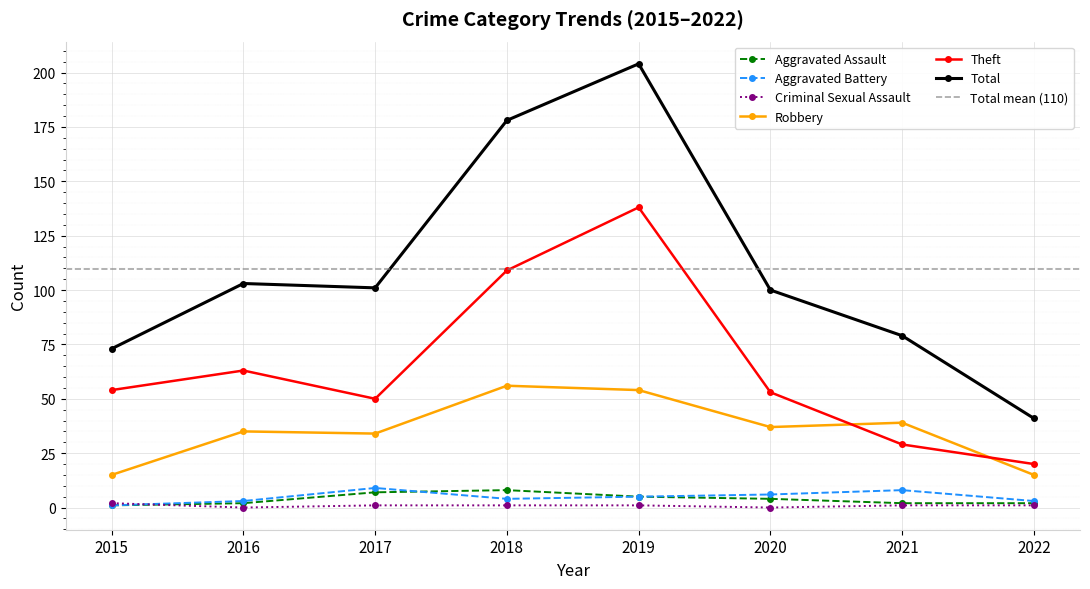

What is the value of the Theft point at the 6th from the left?

53